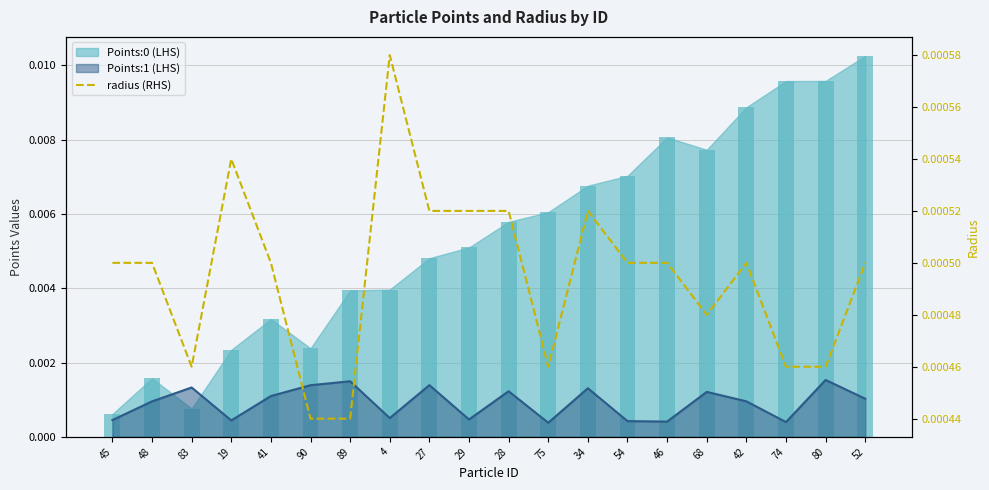

What is the label of the 18th bar from the right?

83